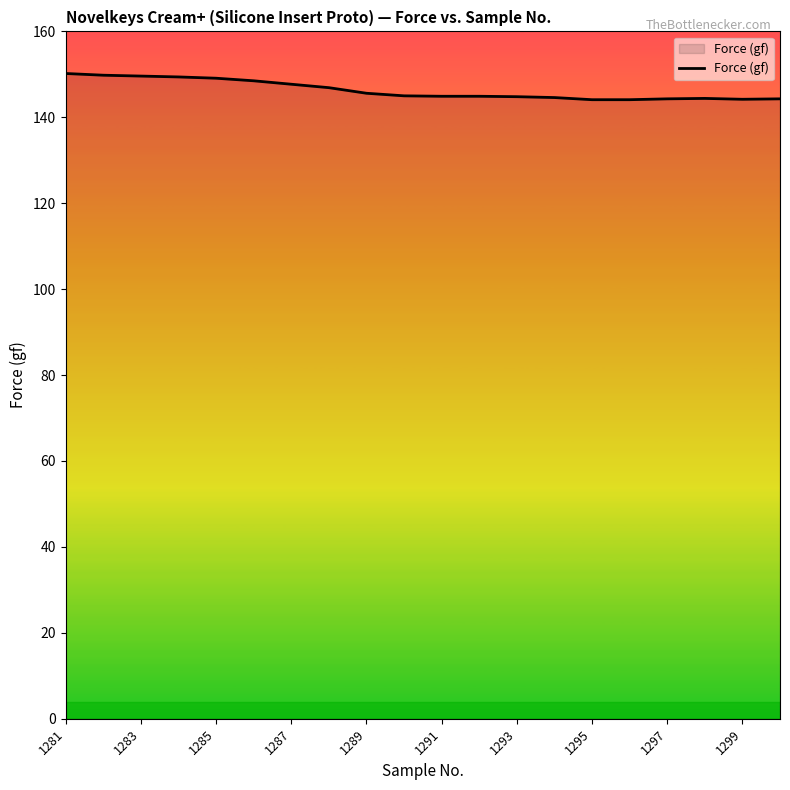

What is the maximum value shown in the chart?

150.2